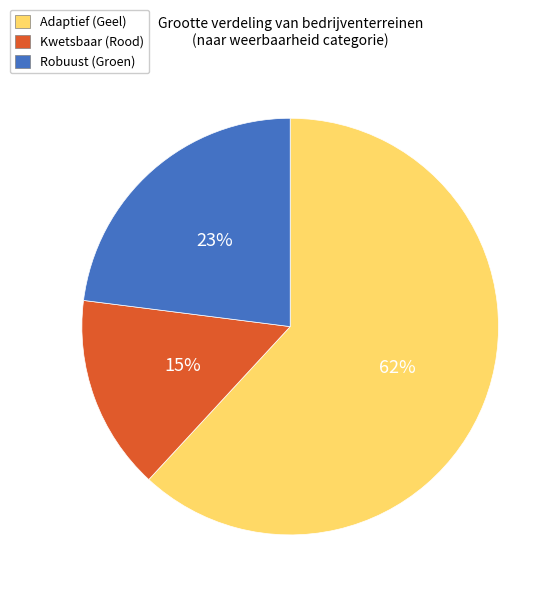

To the nearest percent, what is the difference between the largest and smallest slice percentages?

47%